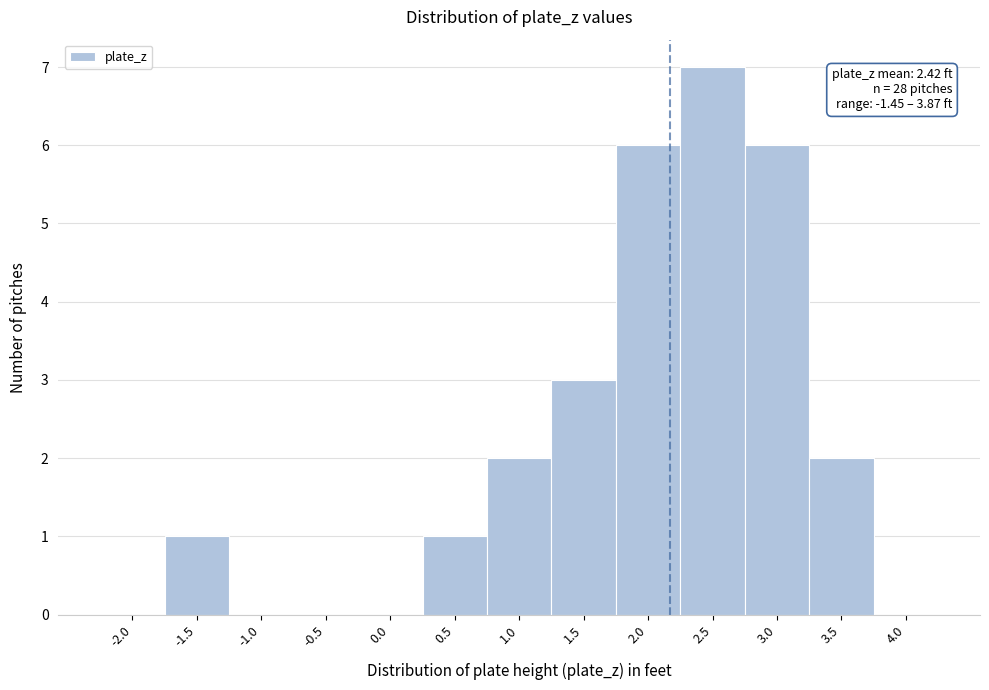

Reading left to right, extract all data points from this chart.

-2.0=0	-1.5=1	-1.0=0	-0.5=0	0.0=0	0.5=1	1.0=2	1.5=3	2.0=6	2.5=7	3.0=6	3.5=2	4.0=0